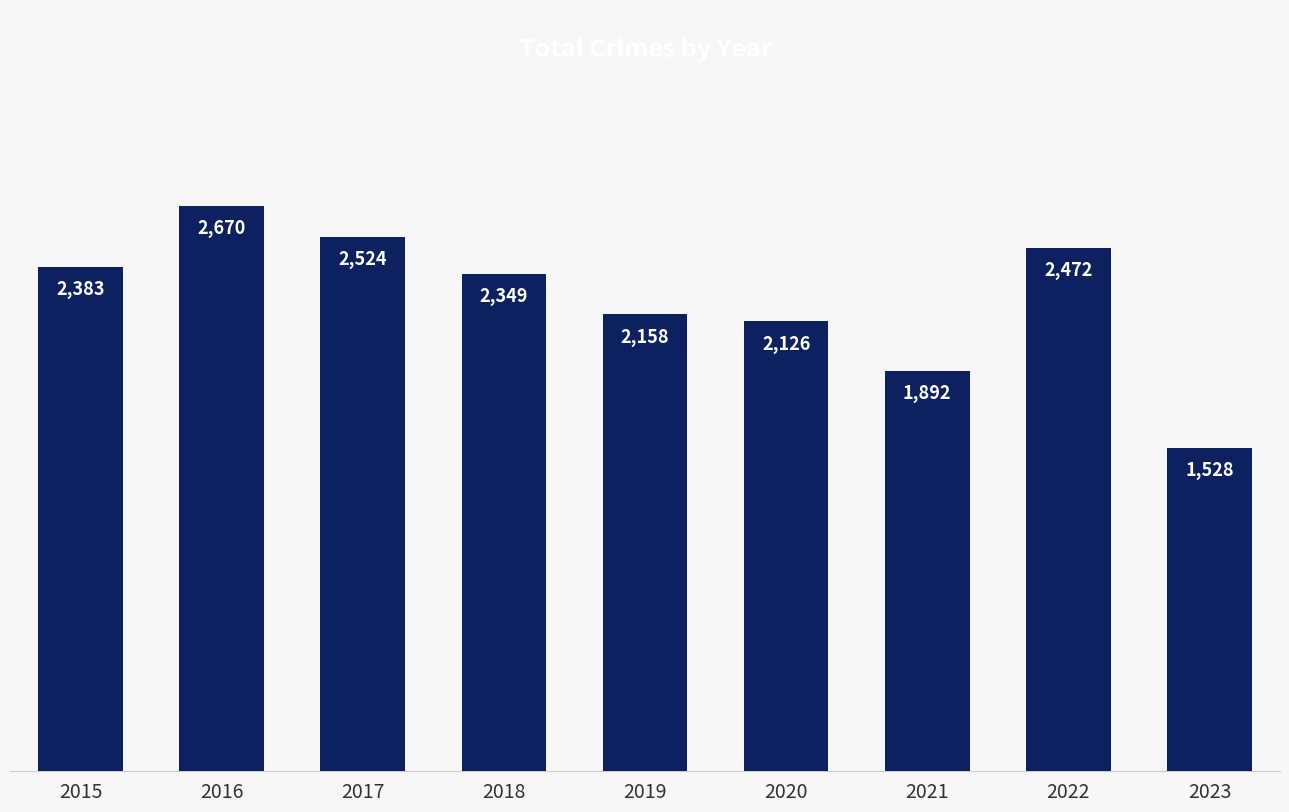

Reading left to right, transcribe all the data shown in this chart.

2015=2383	2016=2670	2017=2524	2018=2349	2019=2158	2020=2126	2021=1892	2022=2472	2023=1528